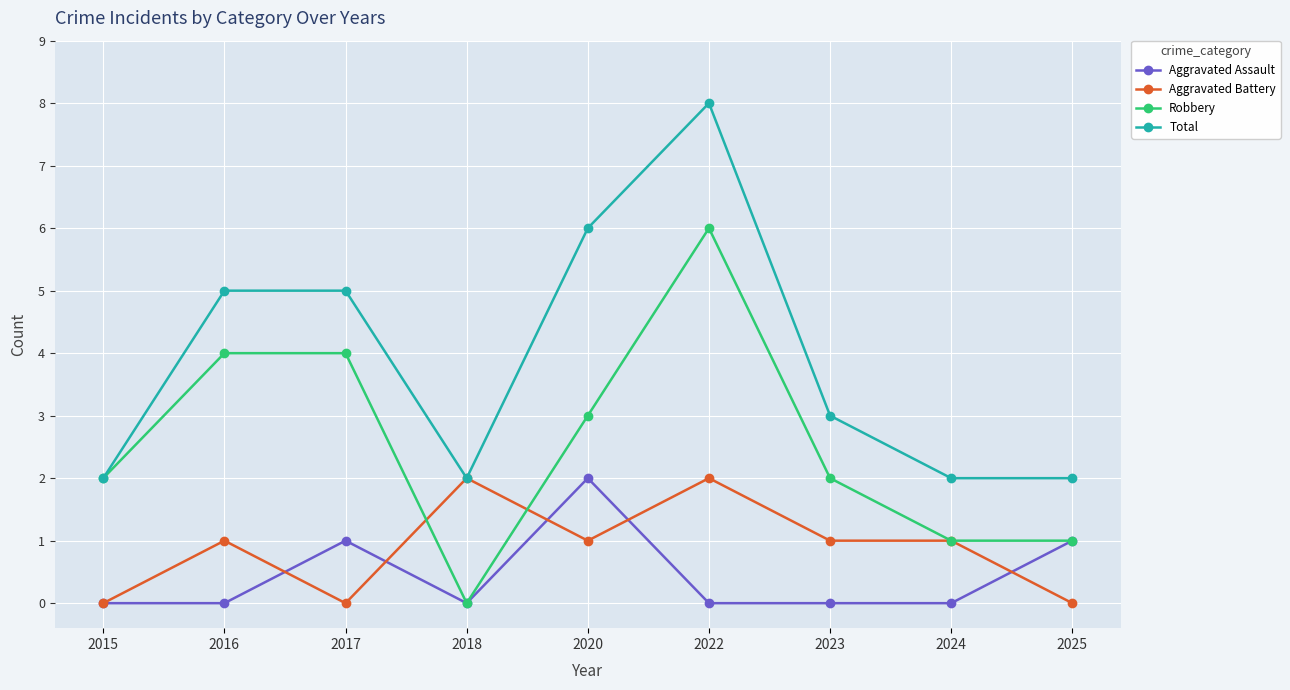

What is the maximum value for Robbery?

6